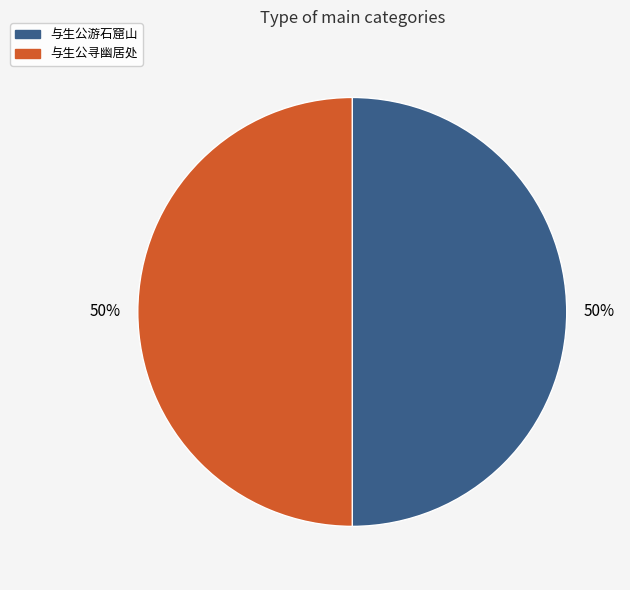

To the nearest percent, what is the average slice percentage?

50%